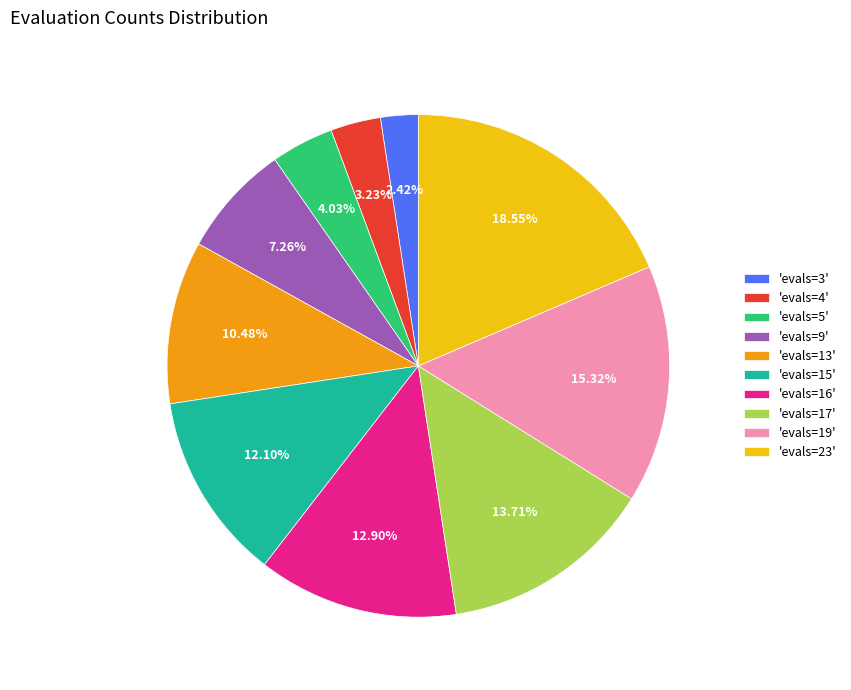

Rank the categories by value from lowest to highest.

'evals=3', 'evals=4', 'evals=5', 'evals=9', 'evals=13', 'evals=15', 'evals=16', 'evals=17', 'evals=19', 'evals=23'